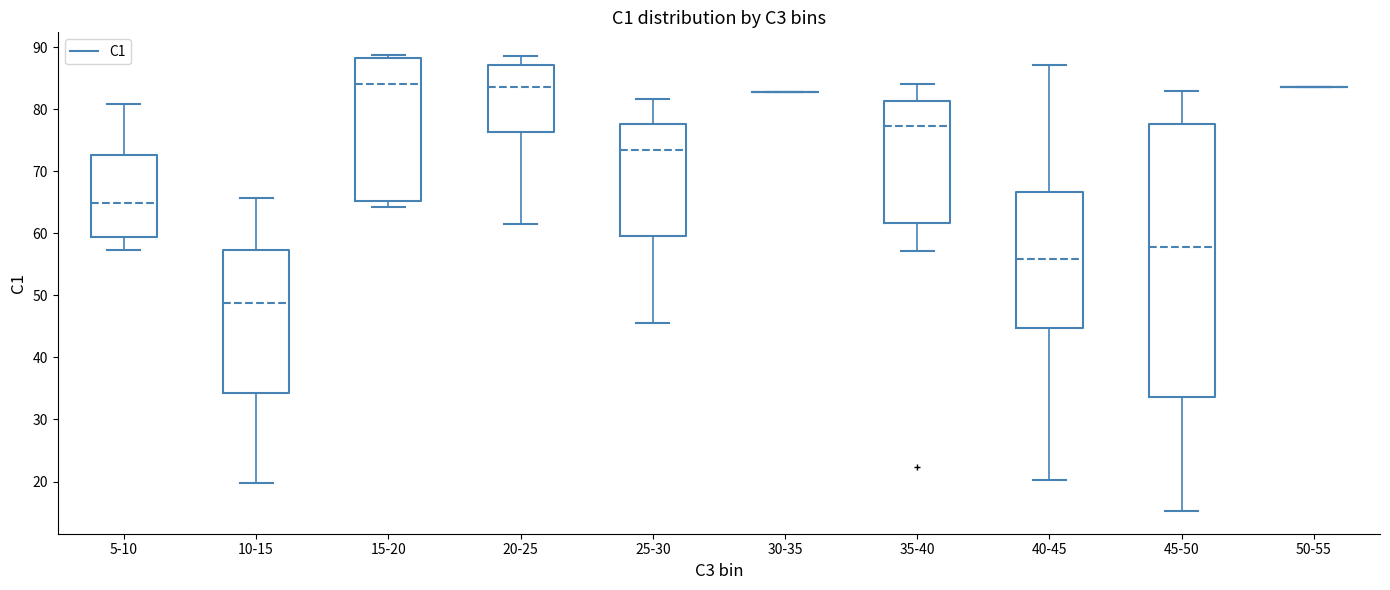

Comparing the boxes themselves (not the whiskers), which one is the tallest?

45-50